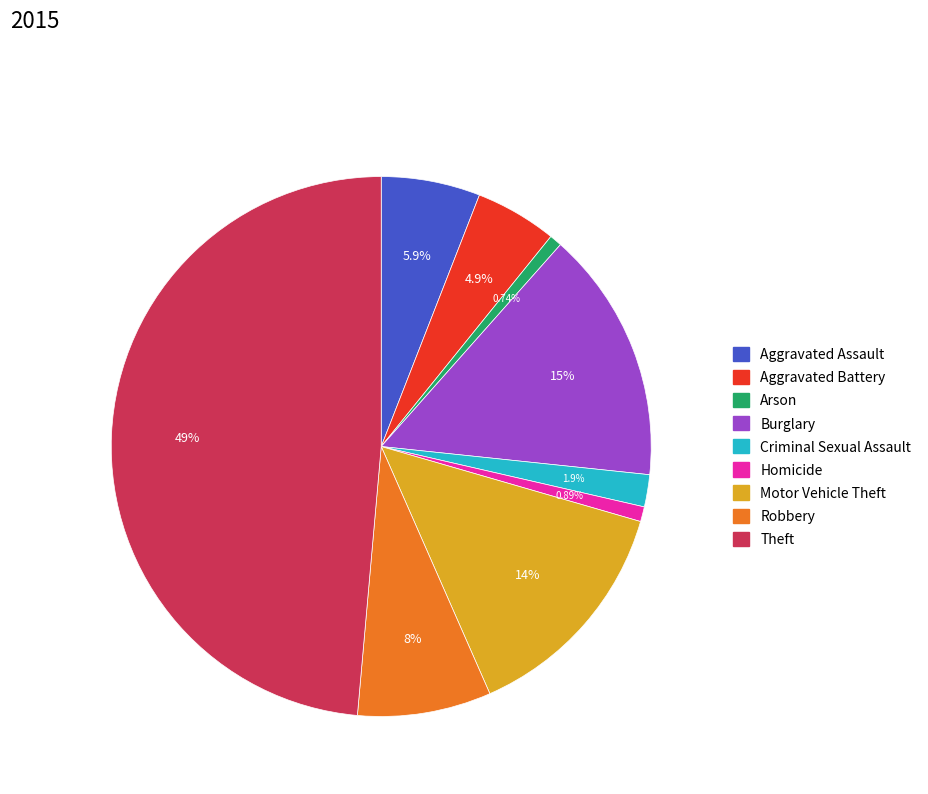

Which category has the biggest portion of the pie?

Theft